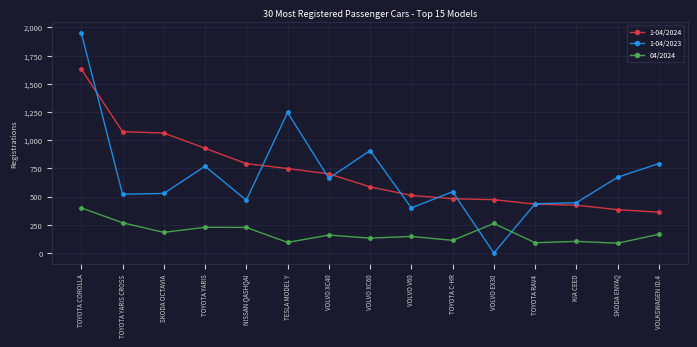

True or false: 04/2024 has more than 1 interior local peaks.

True